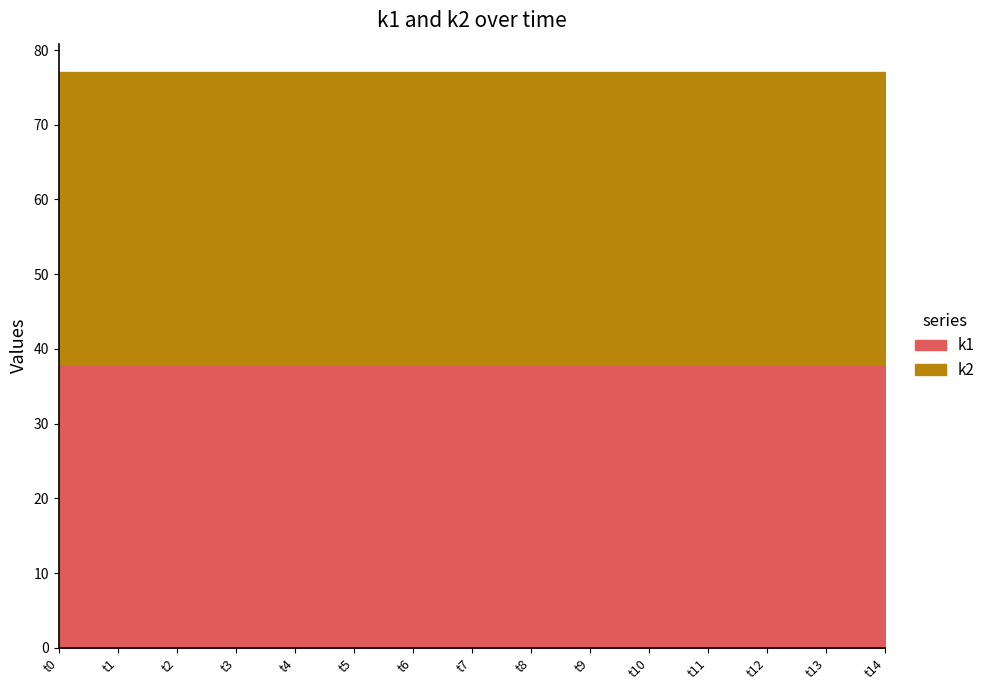

What is the value of the k1 point at the 9th from the left?

38